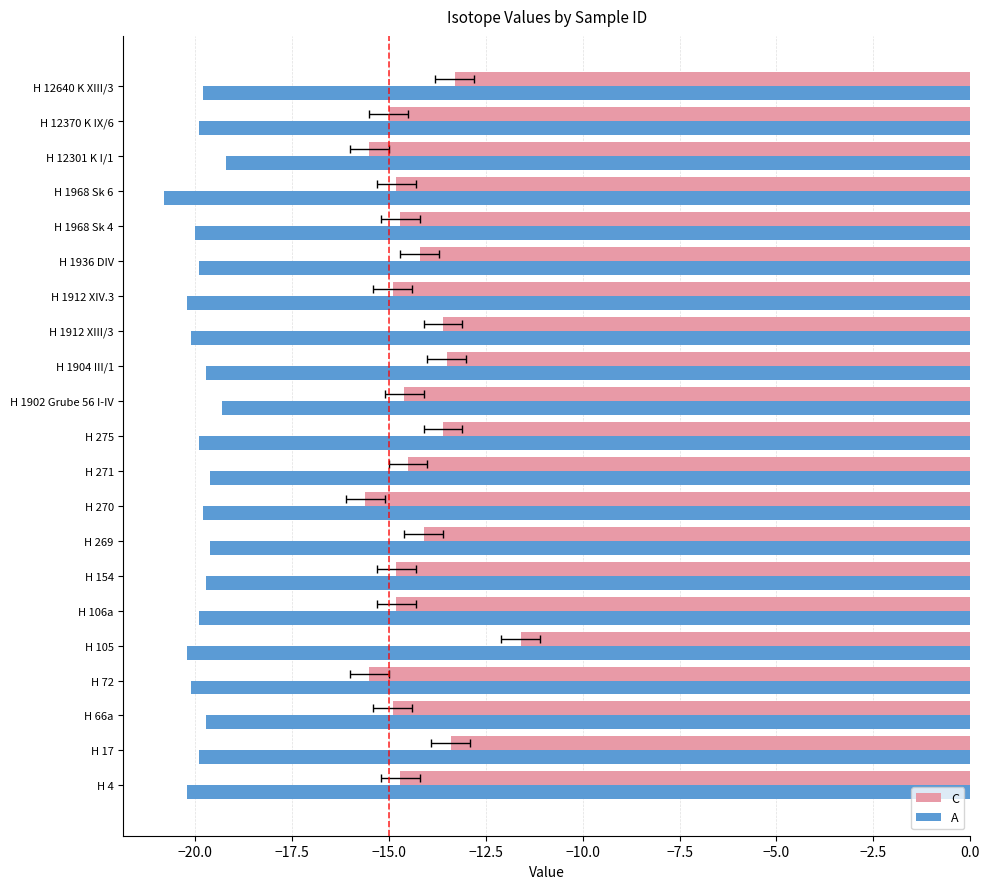

What value does the A series have at H 1912 XIII/3?

-20.1